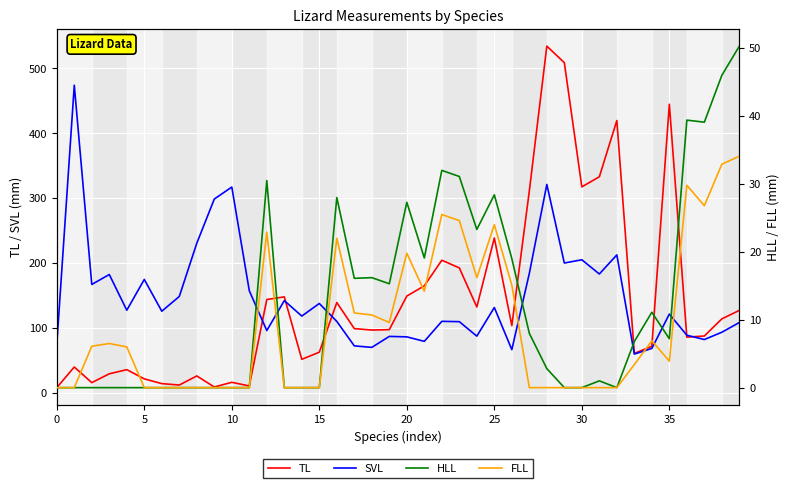

Reading right to left, transcribe all the data shown in this chart.

TL: 127.3	114.2	87.8	86.1	444.7	72.0	61.0	419.6	333.0	317.5	508.7	534.2	311.2	103.8	238.8	132.5	192.7	204.5	165.1	149.3	97.6	97.0	99.2	139.4	62.9	51.9	148.1	144.0	10.9	16.5	9.3	26.3	12.3	14.5	21.8	36.0	29.6	16.0	40.1	8.3
SVL: 108.6	93.6	82.4	89.0	121.6	68.7	60.0	212.7	183.3	205.2	200.2	321.2	184.2	66.8	131.7	87.6	109.9	110.4	79.6	86.5	87.2	70.3	72.6	110.3	137.9	118.5	142.3	96.2	157.5	317.2	298.7	230.7	148.7	126.0	174.9	127.5	182.5	167.2	474.0	74.7
HLL: 50.3	46.0	39.1	39.4	7.2	11.1	6.8	0.0	1.0	0.0	0.0	2.8	8.0	19.0	28.4	23.3	31.1	32.0	19.1	27.3	15.3	16.2	16.1	28.0	0.0	0.0	0.0	30.5	0.0	0.0	0.0	0.0	0.0	0.0	0.0	0.0	0.0	0.0	0.0	0.0
FLL: 34.1	32.9	26.8	29.8	3.9	6.9	3.4	0.0	0.0	0.0	0.0	0.0	0.0	15.1	24.0	16.2	24.6	25.5	14.2	19.8	9.6	10.7	11.0	22.0	0.0	0.0	0.0	22.9	0.0	0.0	0.0	0.0	0.0	0.0	0.0	6.0	6.5	6.1	0.0	0.0